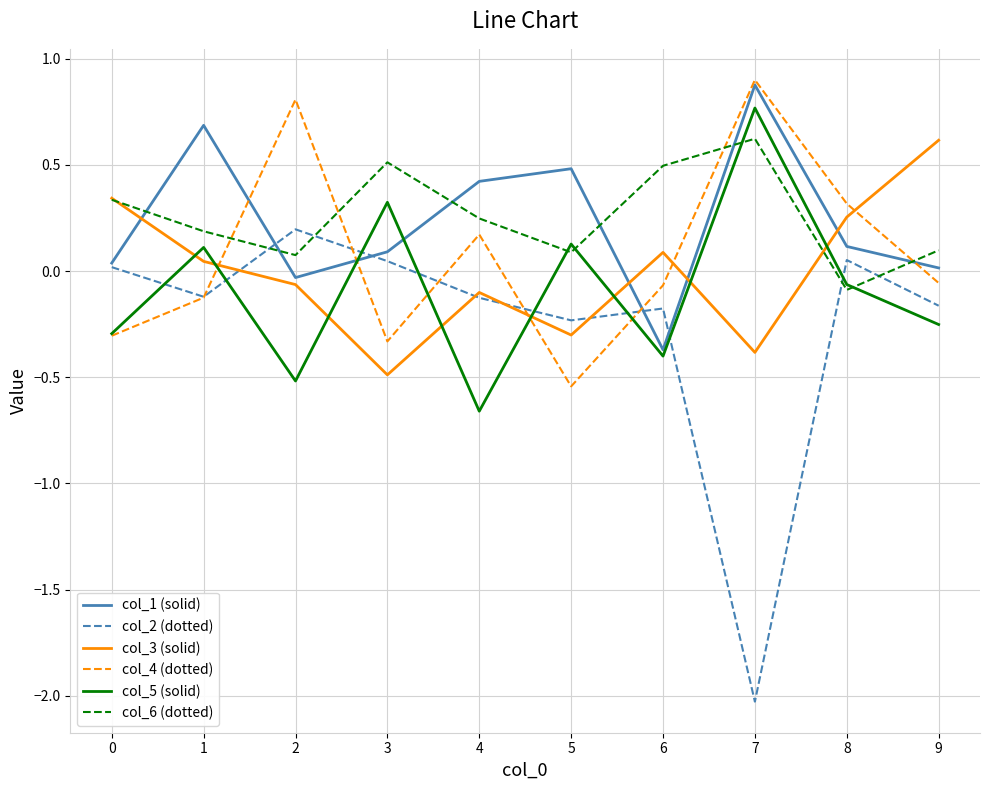

At which category does col_6 (dotted) reach its first local peak?

3